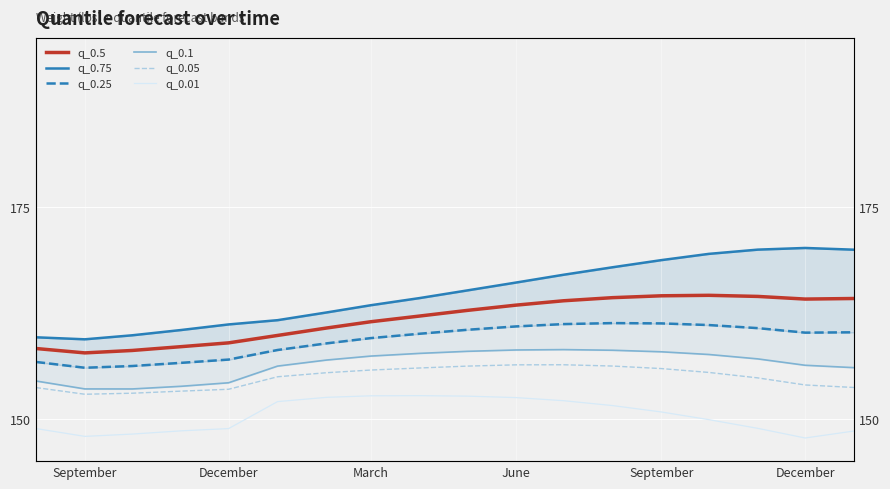

Reading left to right, what are all the values shown in this chart?

q_0.5: 158.3	157.8	158.1	158.5	159.0	159.8	160.7	161.5	162.1	162.8	163.4	163.9	164.3	164.5	164.6	164.5	164.1	164.2
q_0.75: 159.6	159.4	159.9	160.5	161.1	161.7	162.6	163.4	164.3	165.2	166.1	167.0	167.9	168.7	169.5	170.0	170.2	170.0
q_0.25: 156.7	156.0	156.2	156.6	157.0	158.1	158.9	159.5	160.1	160.5	160.9	161.2	161.3	161.3	161.1	160.7	160.2	160.2
q_0.1: 154.5	153.5	153.5	153.8	154.3	156.2	156.9	157.4	157.7	158.0	158.1	158.2	158.1	157.9	157.6	157.1	156.3	156.0
q_0.05: 153.7	152.9	153.0	153.3	153.5	155.0	155.4	155.8	156.0	156.2	156.4	156.4	156.2	155.9	155.5	154.8	154.0	153.7
q_0.01: 148.9	147.9	148.2	148.6	148.8	152.0	152.5	152.7	152.7	152.7	152.5	152.1	151.6	150.8	149.9	148.9	147.7	148.6